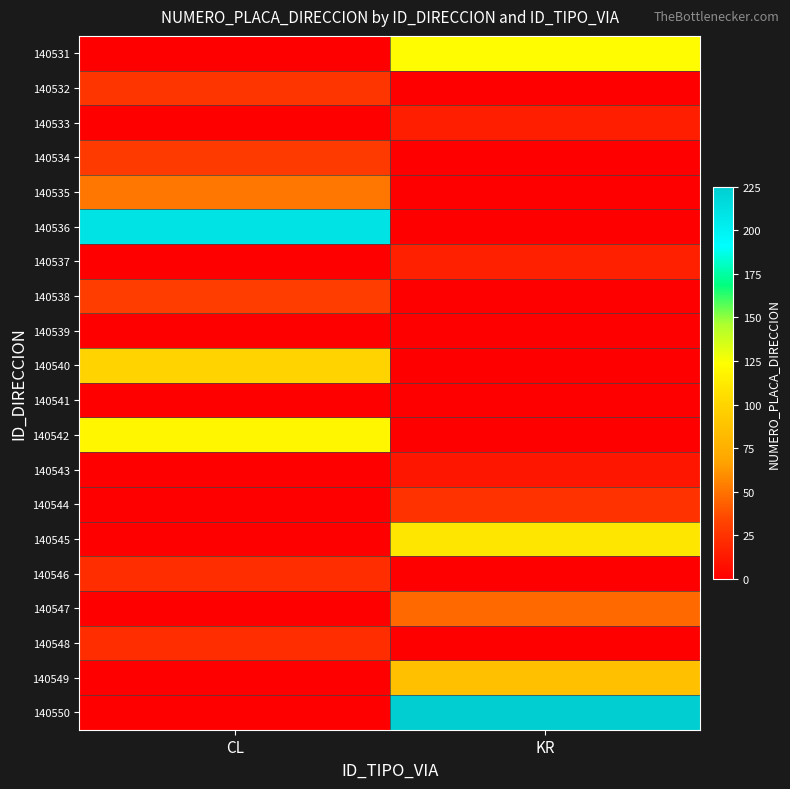

Which has a higher value, KR or CL?

KR